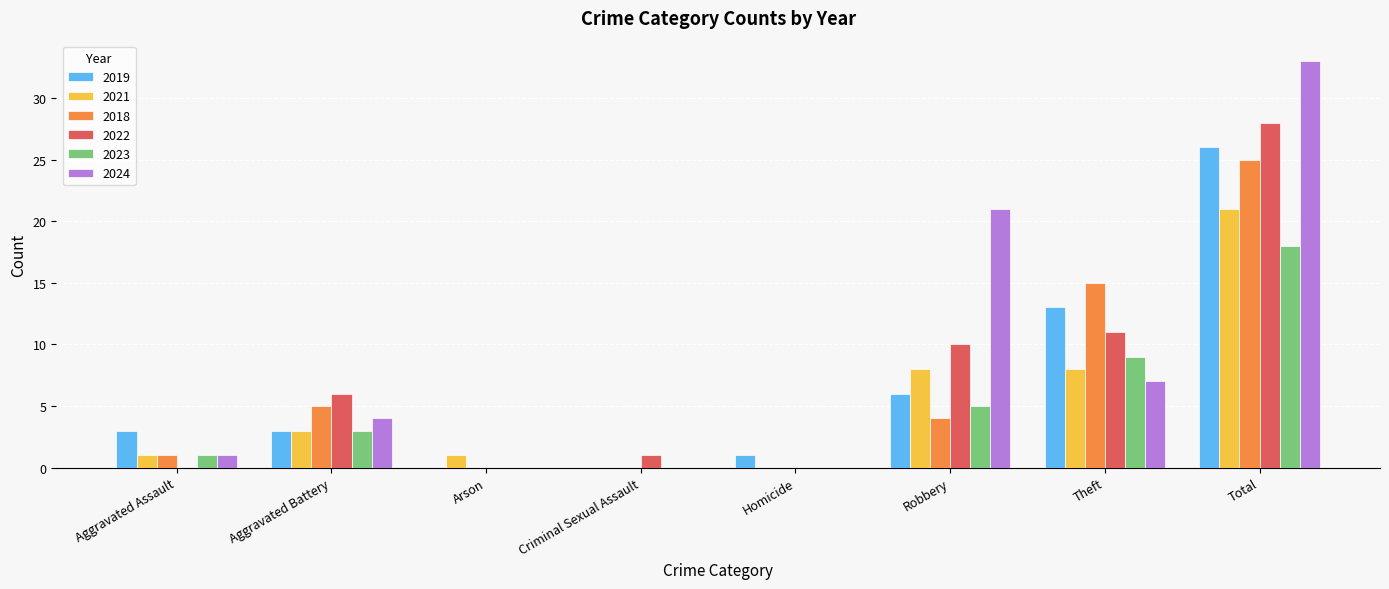

True or false: 2019 has a value of 18 at Criminal Sexual Assault.

False